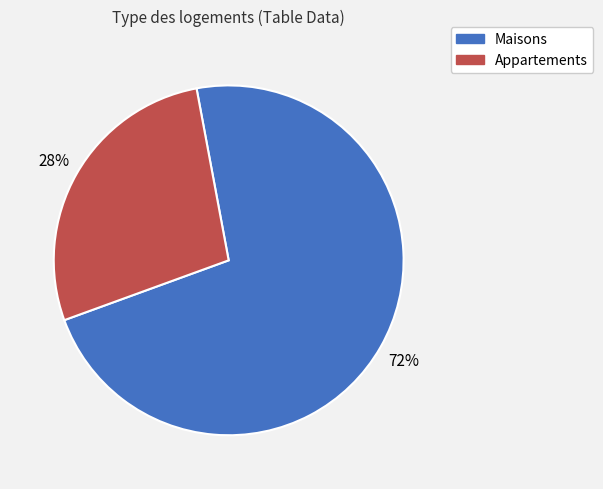

Does any single category account for the majority?

Yes